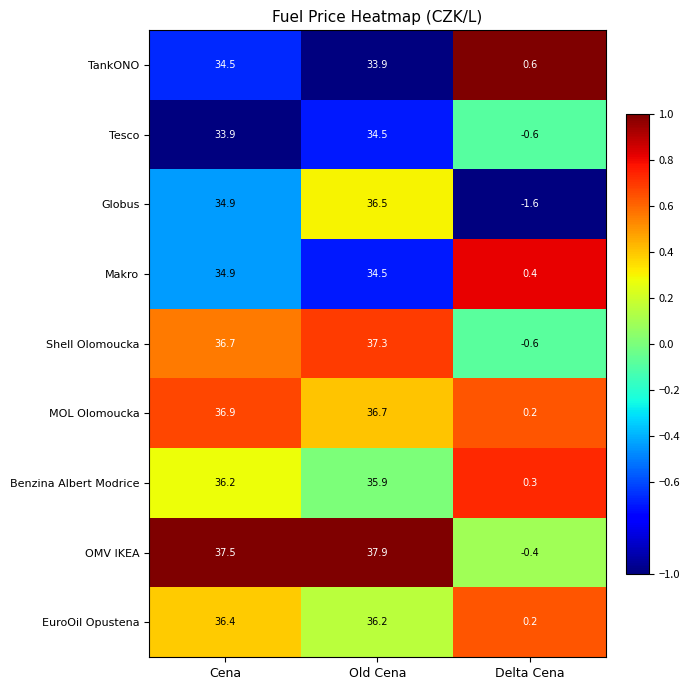

What is the sum of the OMV IKEA values at Delta Cena and Cena?

37.1